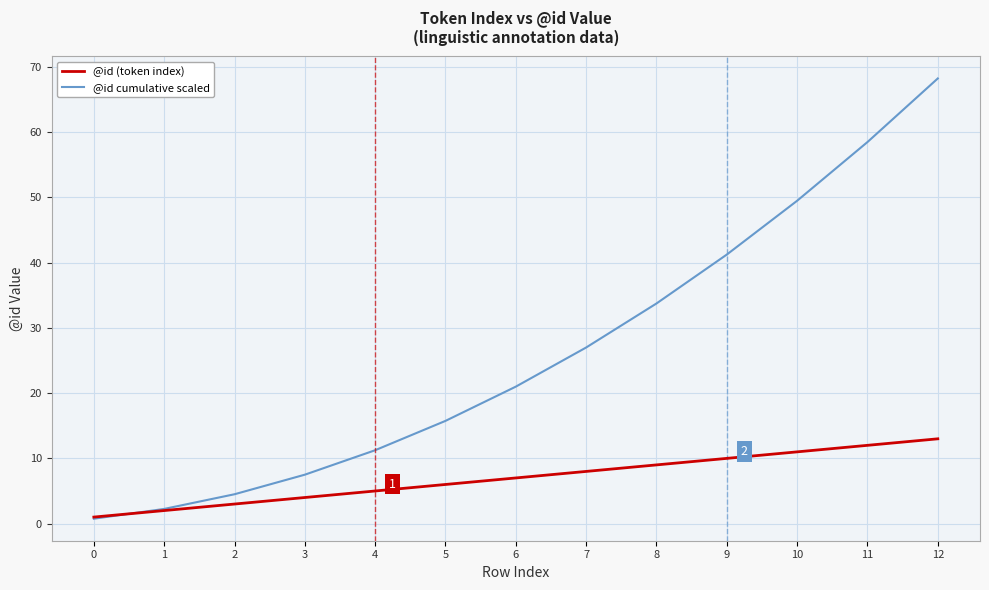

Is this an area chart (filled region under the line)?

No